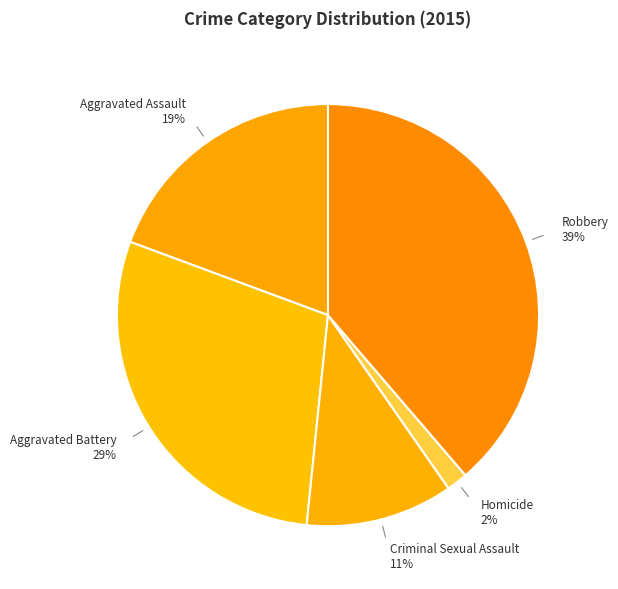

Which category has the smallest portion of the pie?

Homicide